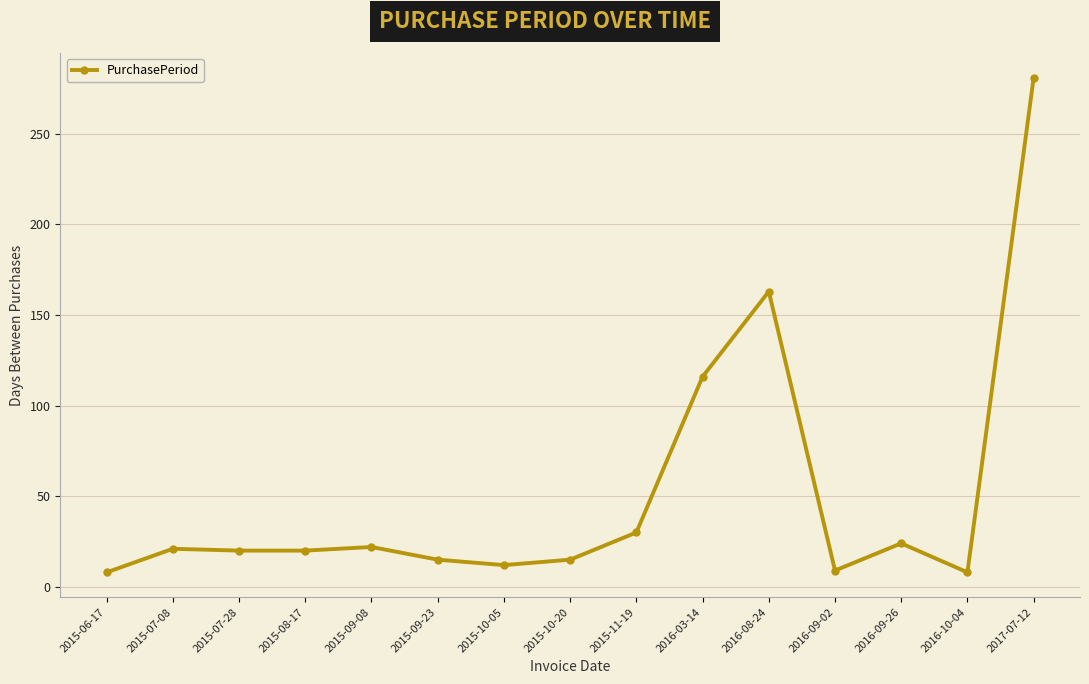

What is the change in value from 2015-09-23 to 2016-09-26?

+9